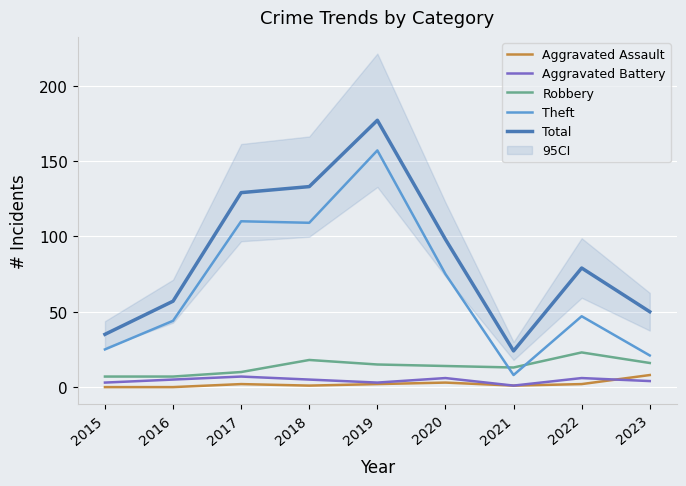

Which series has the largest total across all categories?

Total